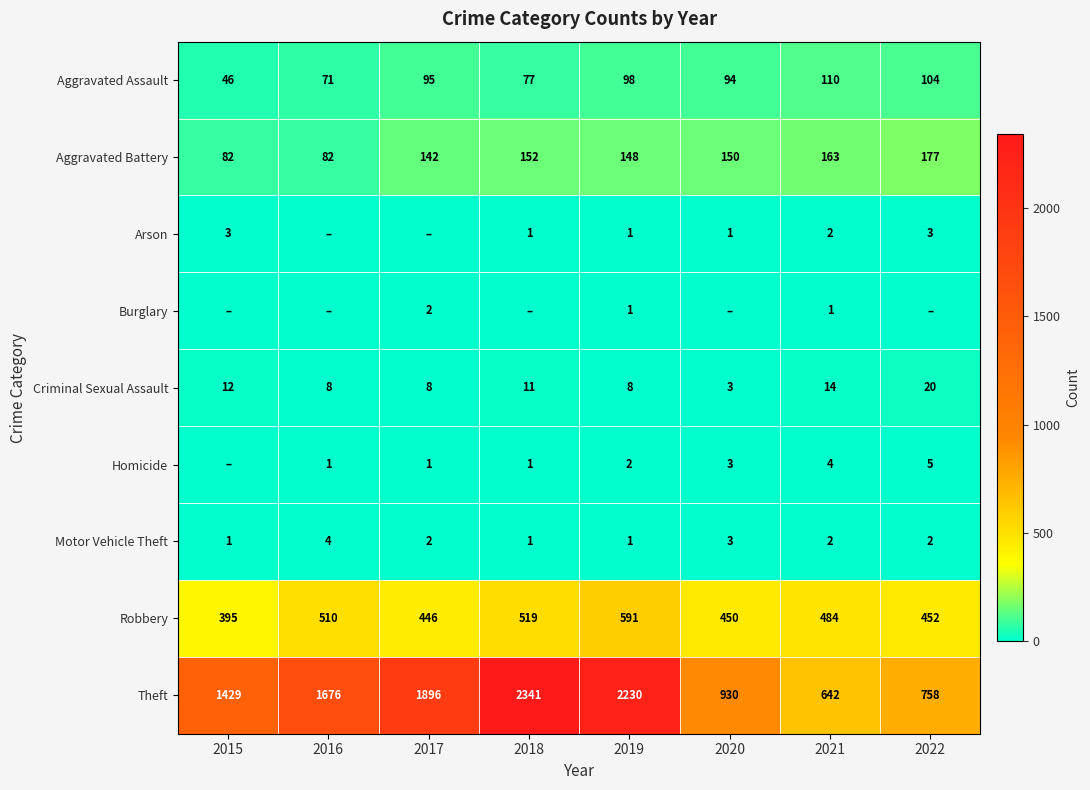

What is the difference between the Motor Vehicle Theft values at 2019 and 2016?

3